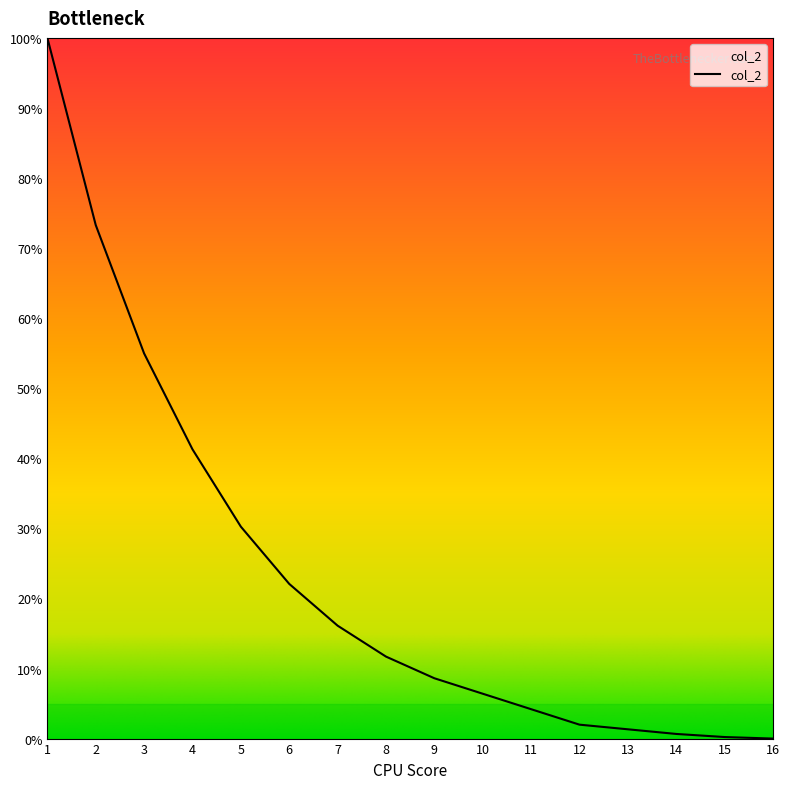

What is the greatest value displayed?

100.0